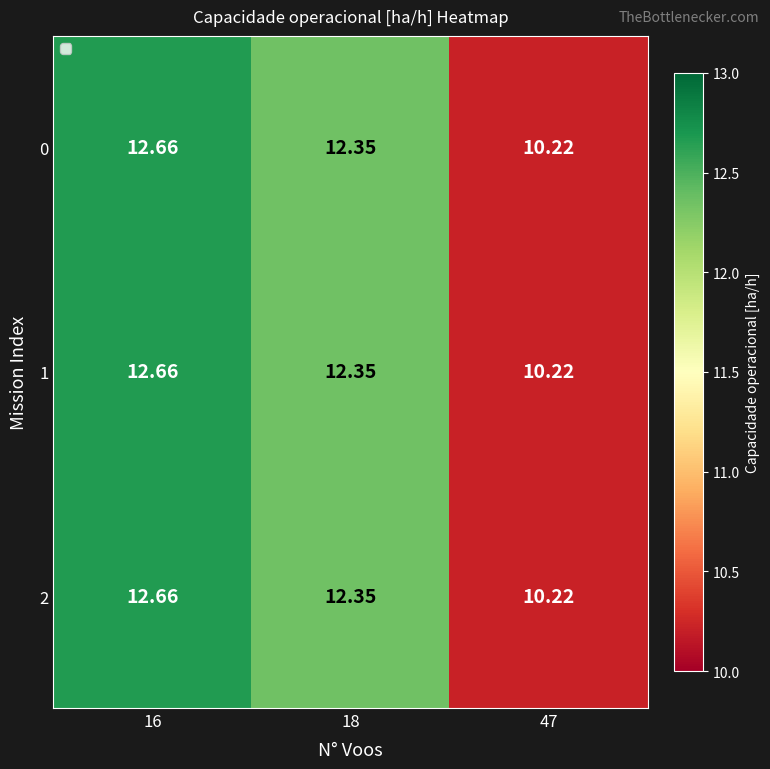

Is the value of 0 at 18 greater than the value of 1 at 16?

No